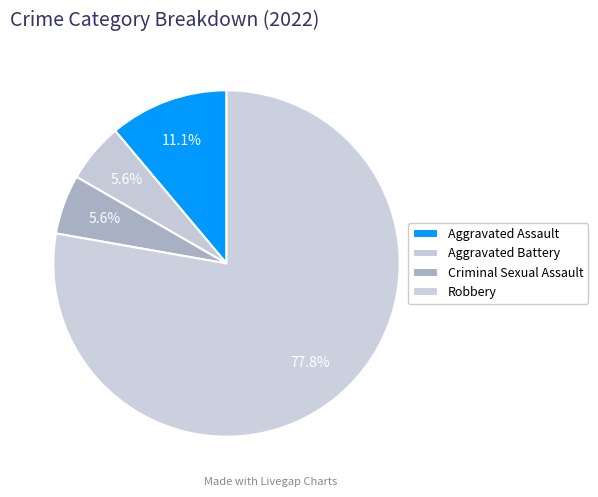

Which slice represents more than half of the pie?

Robbery